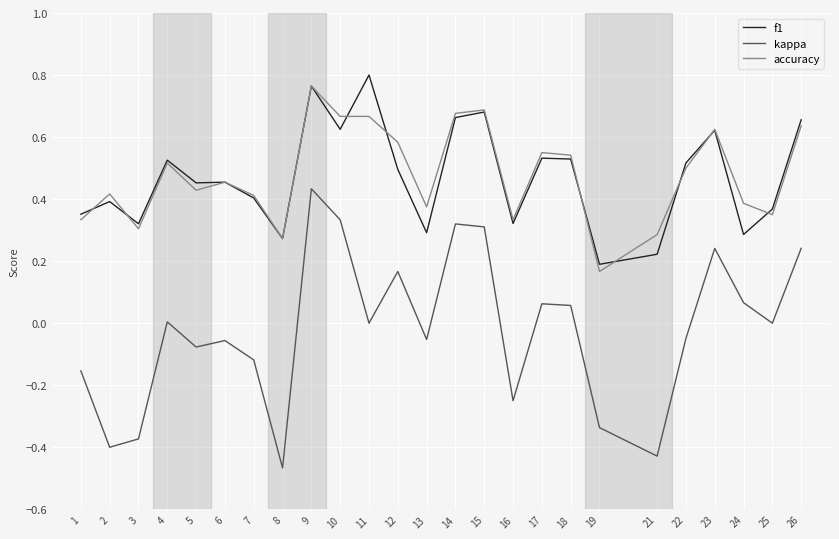

Which category has the highest value in the kappa series?

9